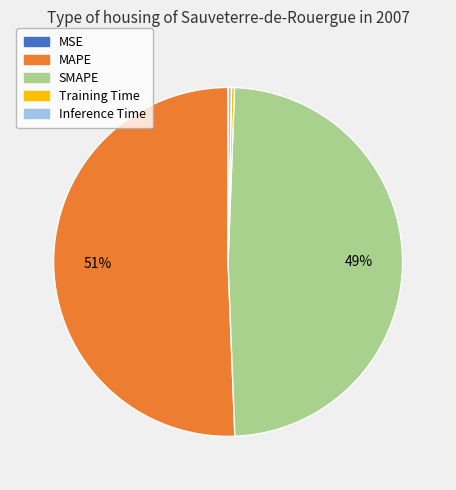

True or false: MAPE accounts for 40% of the total.

False